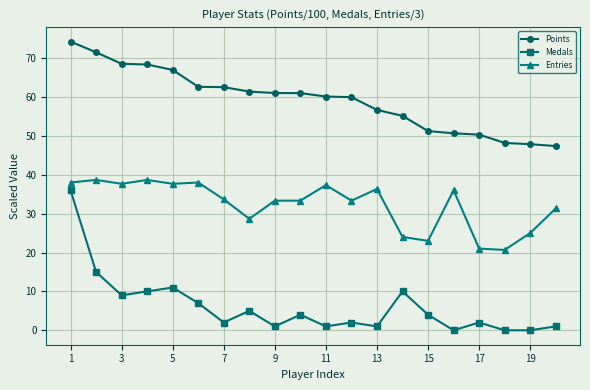

What is the value of the Entries point at the 11th from the left?

37.3